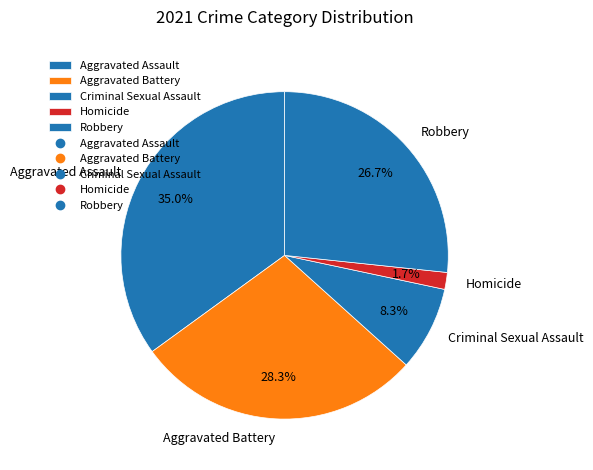

Approximately how many times larger is the value at Aggravated Assault compared to Robbery?

1.3